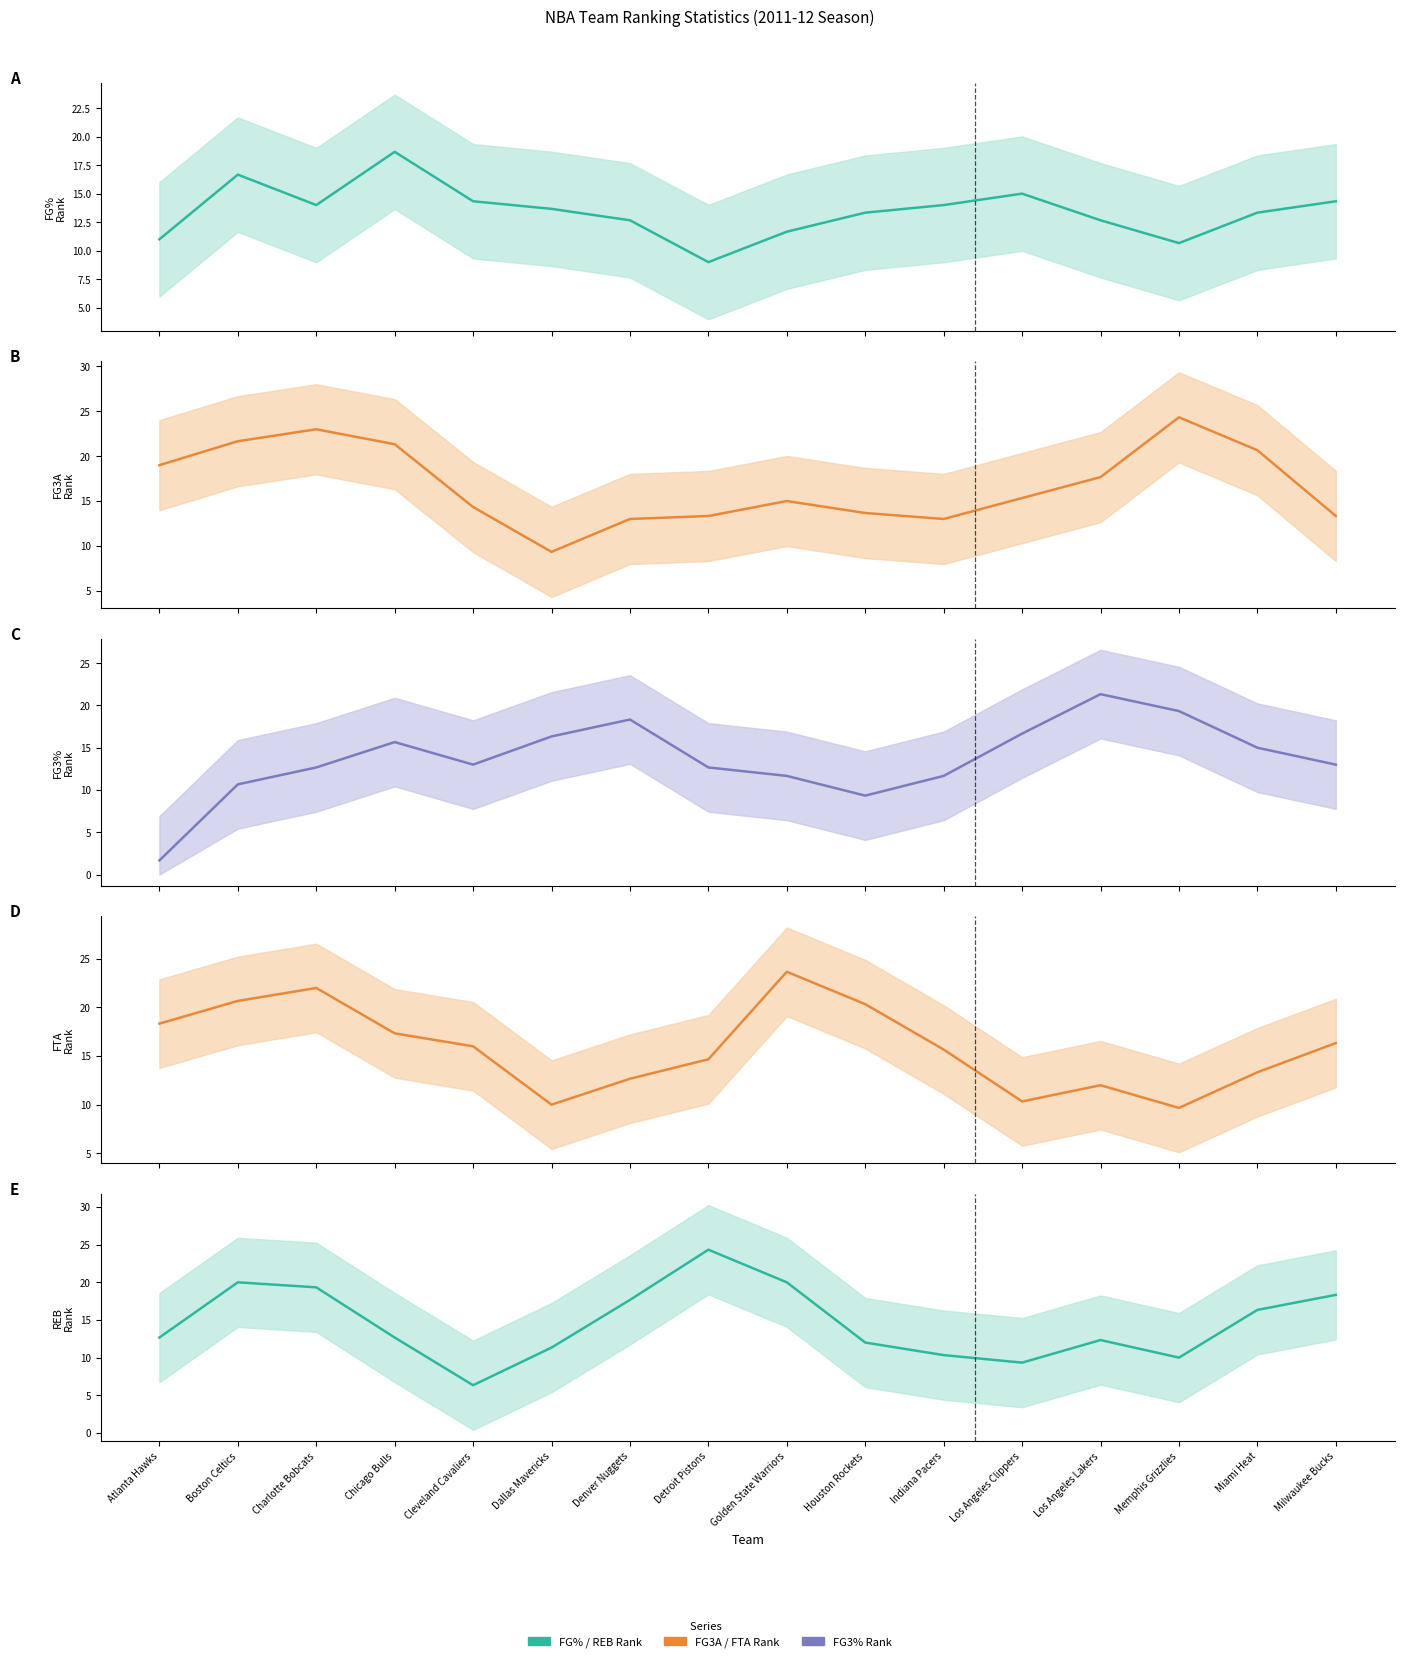

What is the label of the 11th point from the right?

Dallas Mavericks